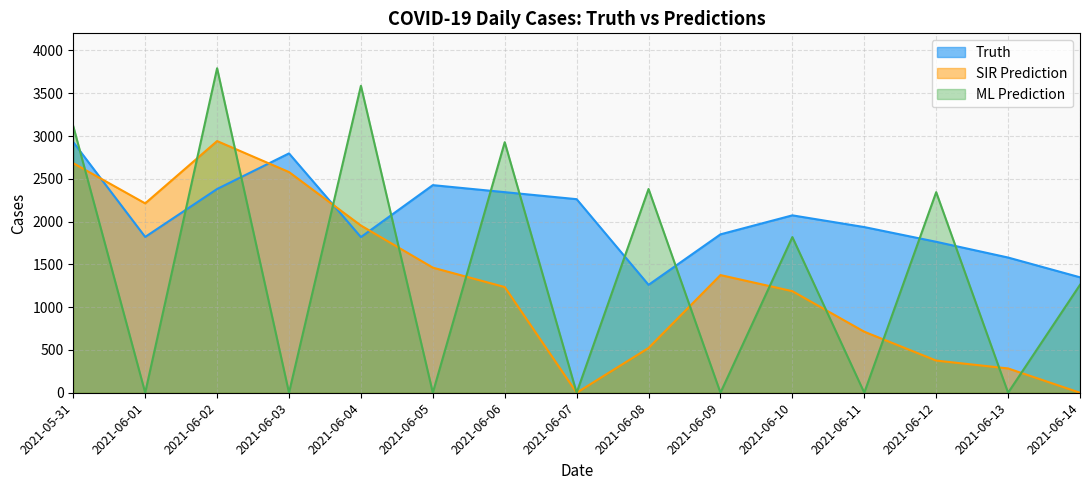

In truth, how many points are higher than both neighbors (excluding endpoints)?

3